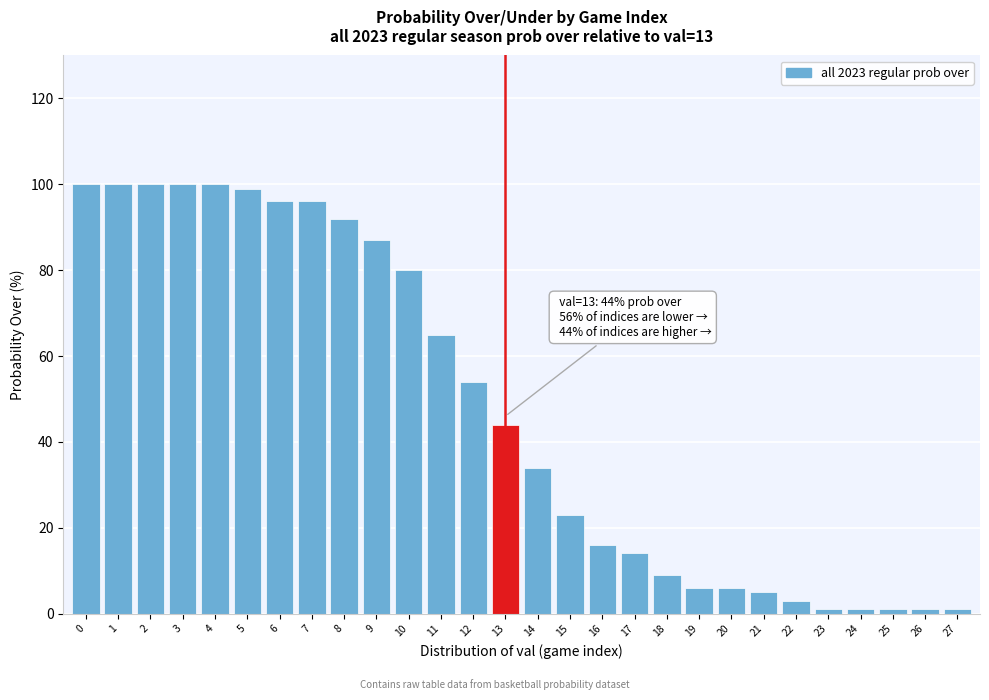

Reading left to right, what are all the values shown in this chart?

0=100	1=100	2=100	3=100	4=100	5=99	6=96	7=96	8=92	9=87	10=80	11=65	12=54	13=44	14=34	15=23	16=16	17=14	18=9	19=6	20=6	21=5	22=3	23=1	24=1	25=1	26=1	27=1